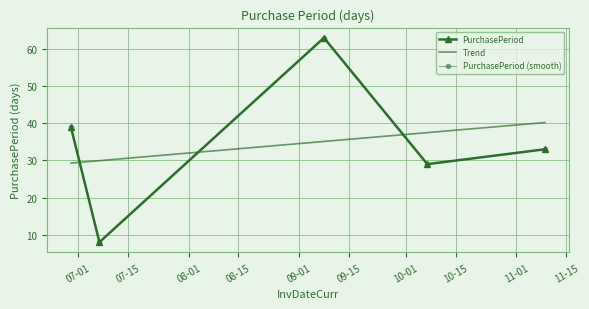

What is the value of the 4th point from the left?

29